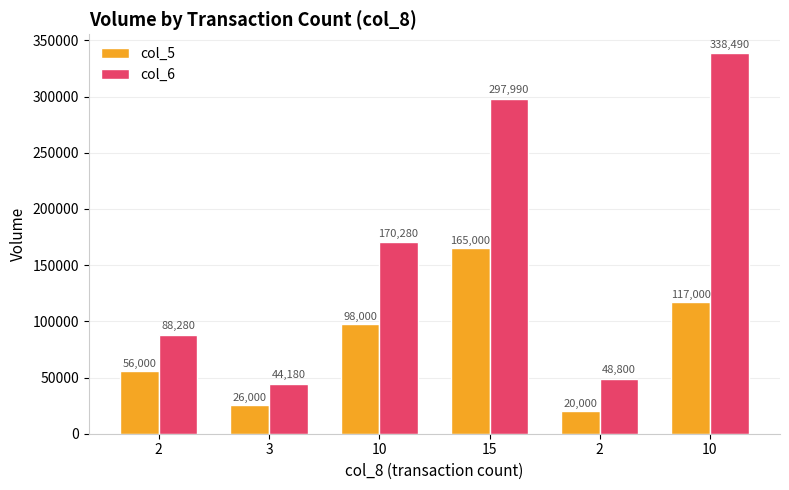

List the series in order of their overall mean, highest first.

col_6, col_5